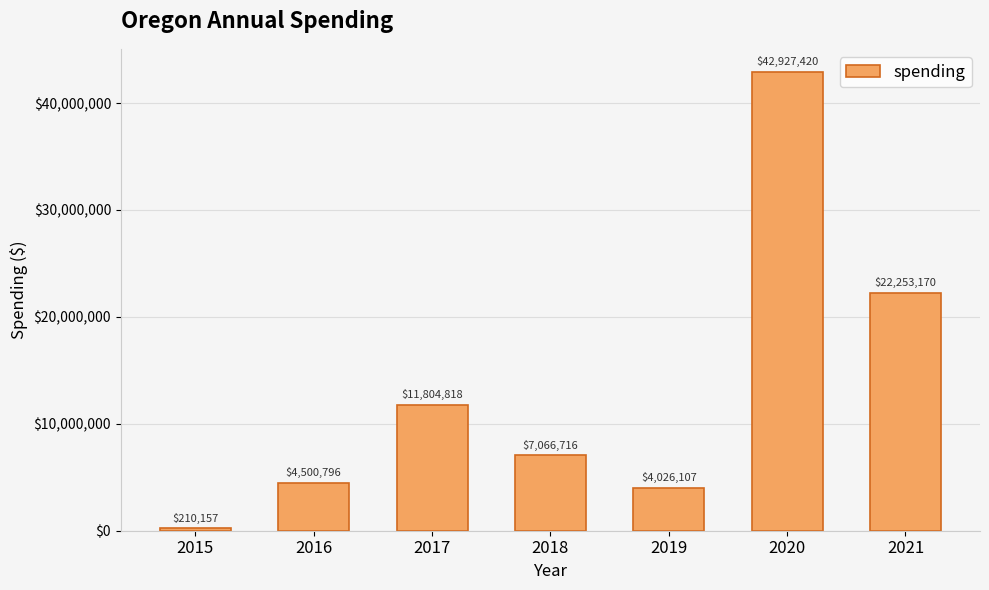

What is the smallest value displayed?

210157